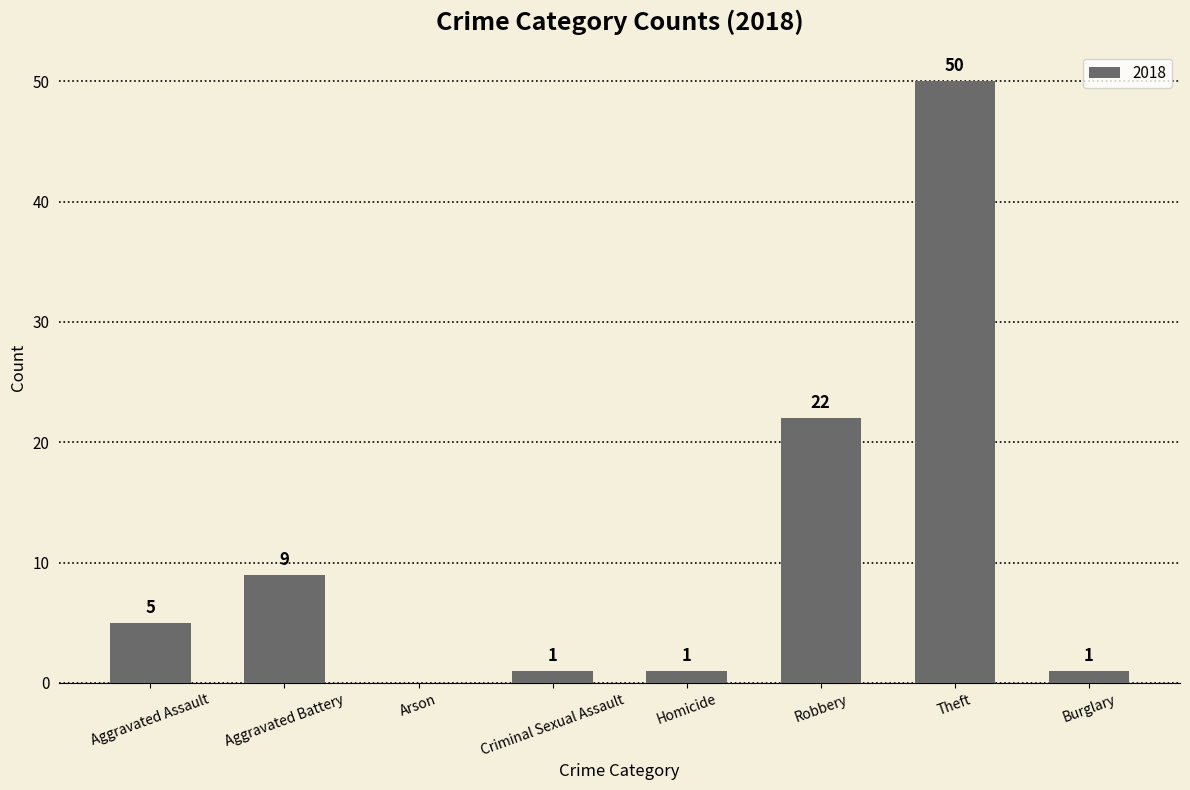

What is the greatest value displayed?

50